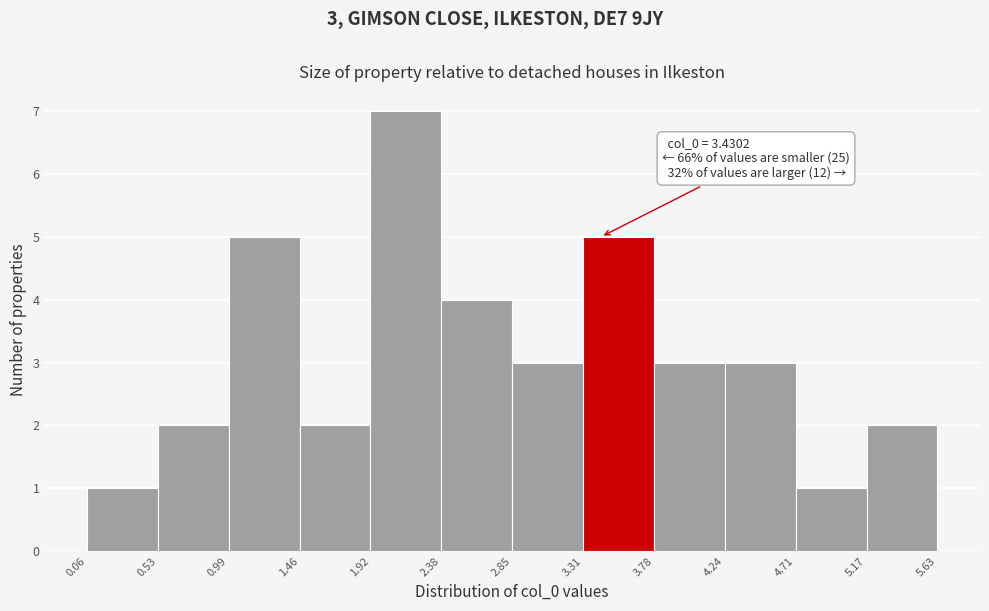

Which range on the x-axis has the tallest bar?

1.92 to 2.38